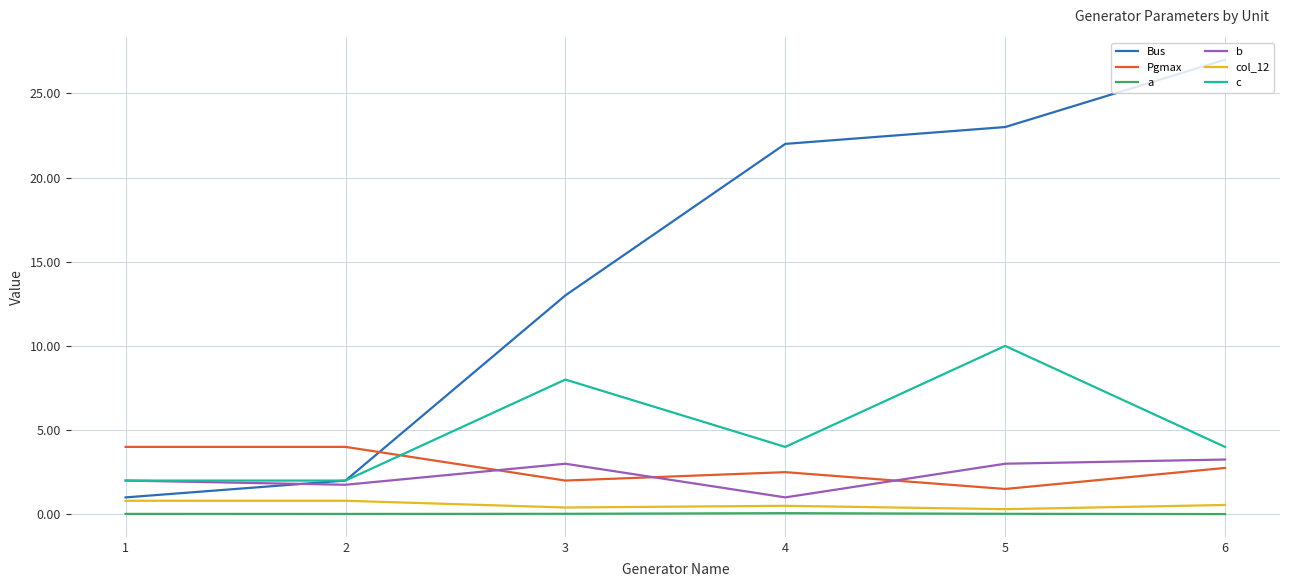

In b, how many points are higher than both neighbors (excluding endpoints)?

1